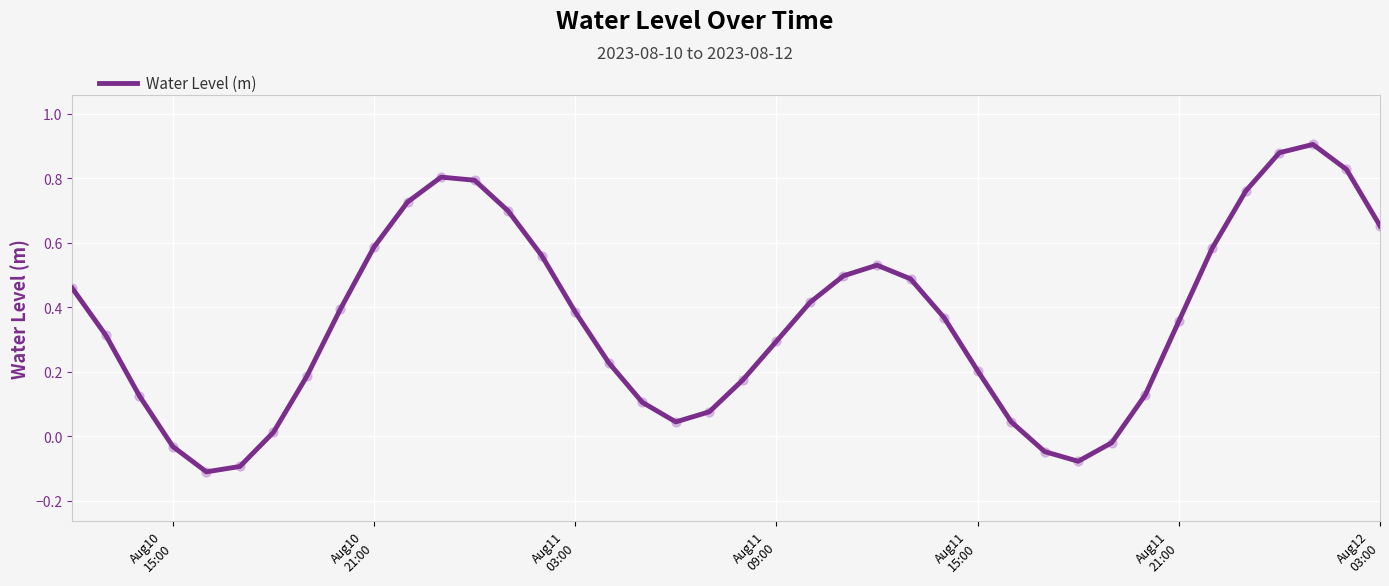

What is the difference between the maximum and minimum values?

1.0